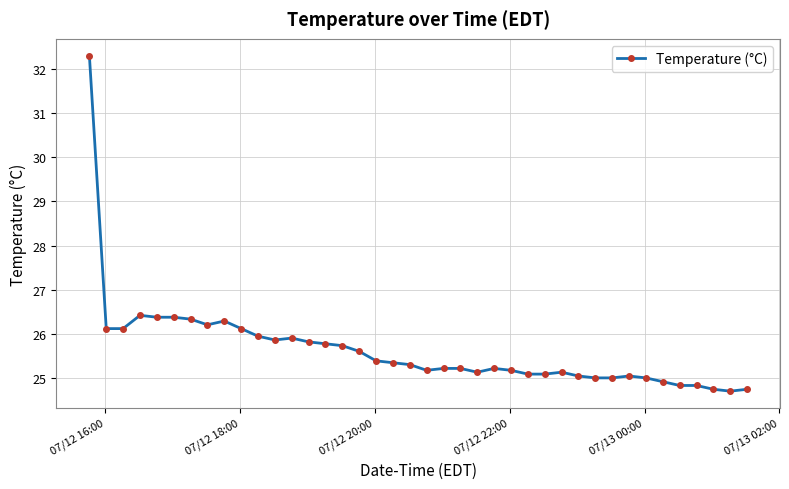

What is the value of the 8th point from the left?

26.2